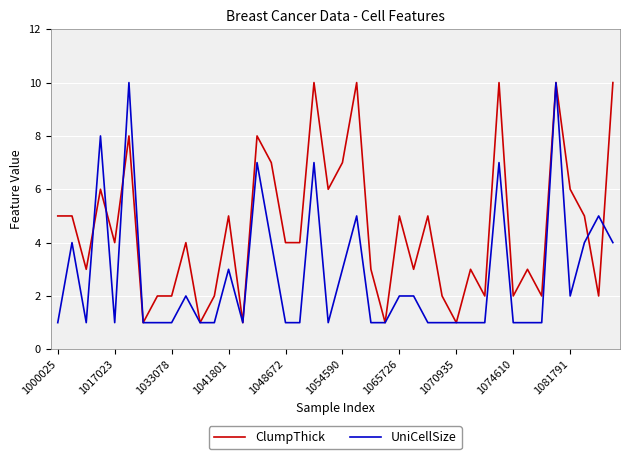

What is the highest value of the UniCellSize series?

10